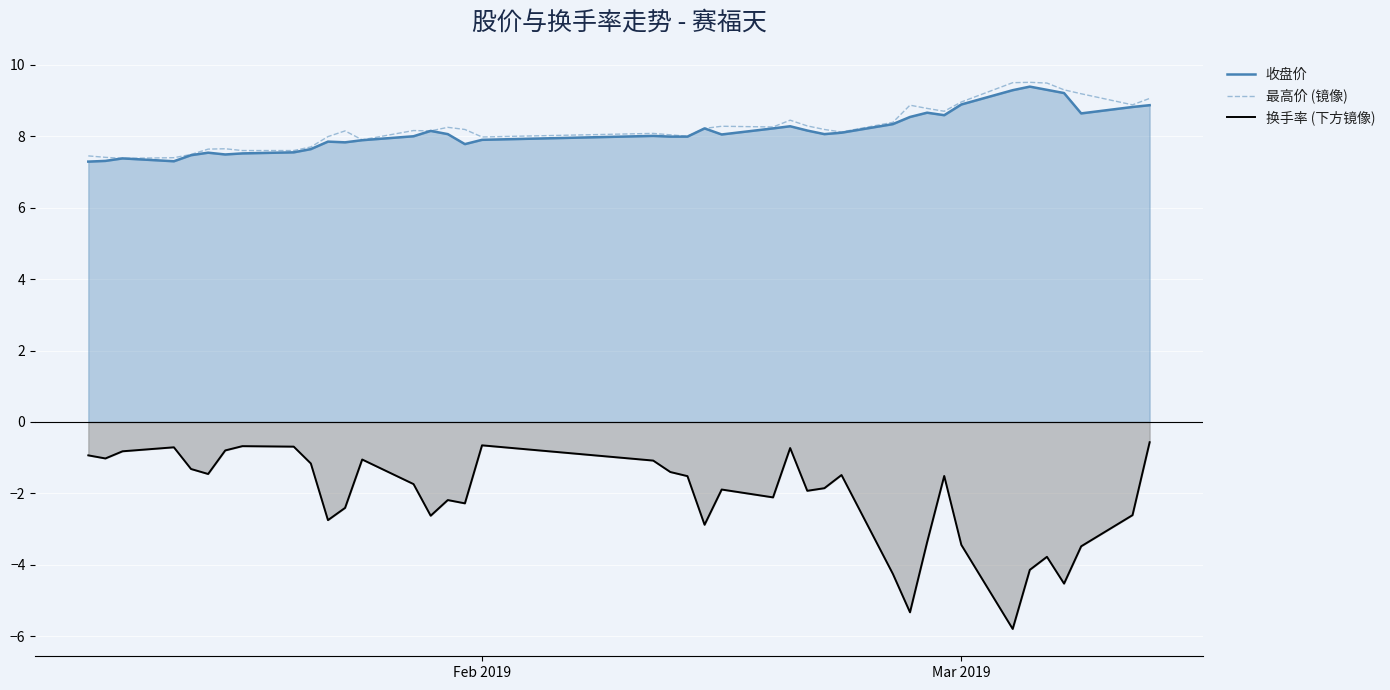

True or false: 换手率 (下方镜像) and 最高价 (镜像) intersect in this chart.

False